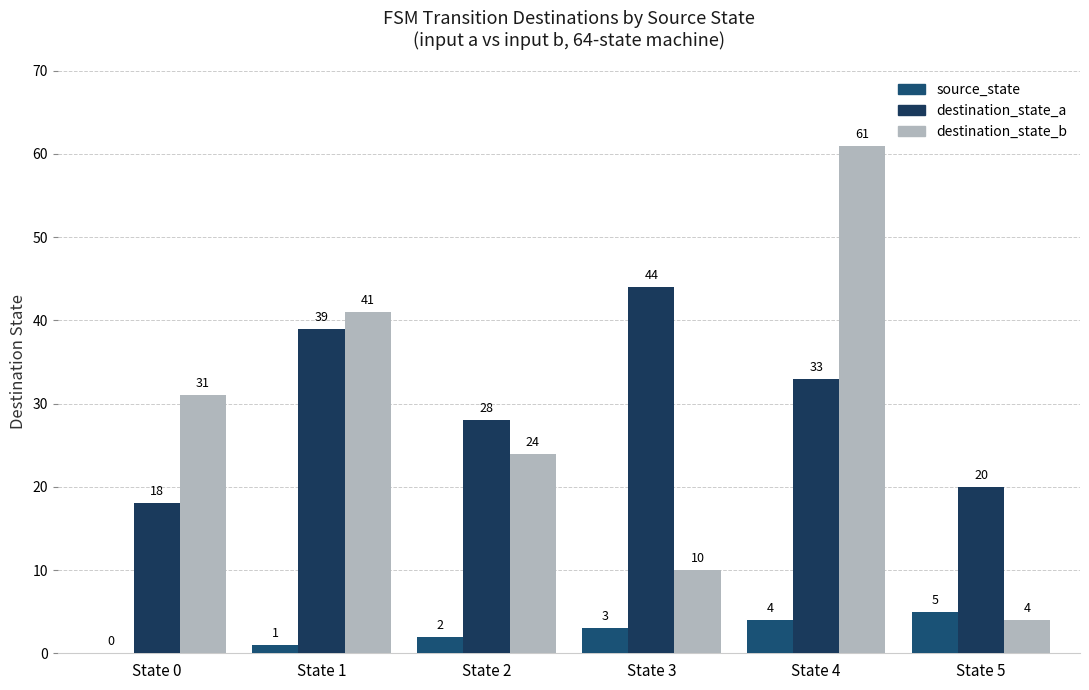

Which category has the highest value in the destination_state_a series?

State 3